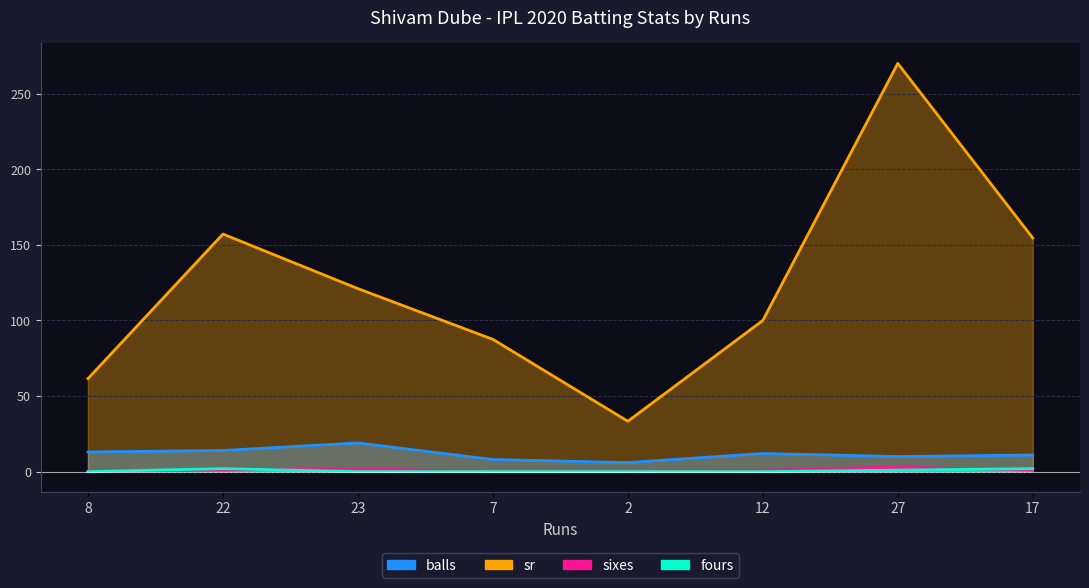

Between 7 and 17, which series saw the biggest shift?

sr